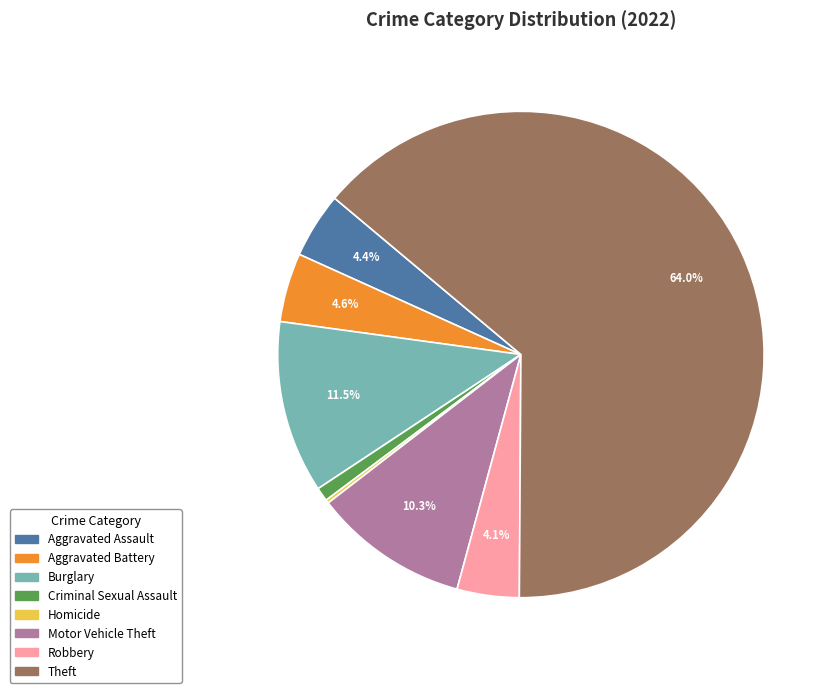

Is there a majority slice in this chart?

Yes